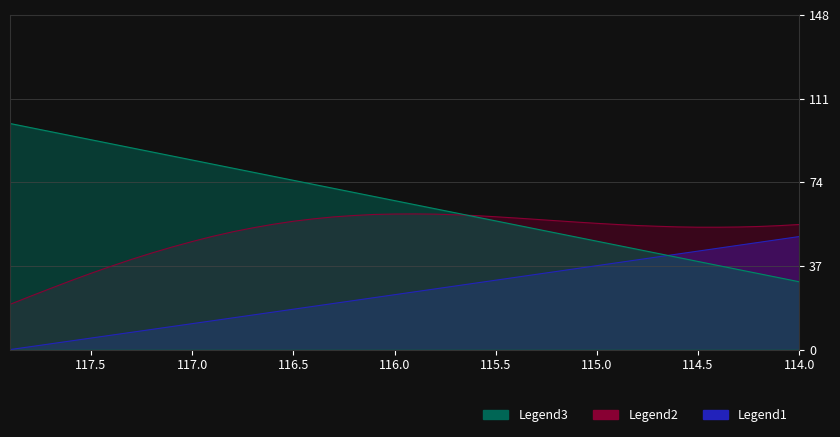

True or false: Legend2 has a value of 36.9 at 116.1.

False